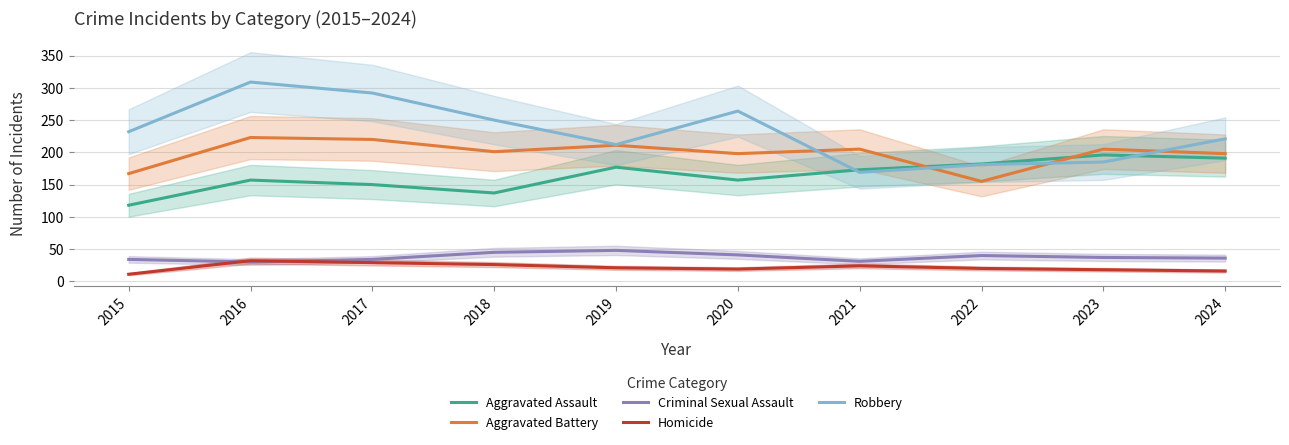

Reading left to right, extract all data points from this chart.

Aggravated Assault: 118	157	150	137	177	157	173	182	196	191
Aggravated Battery: 167	223	220	201	211	198	205	155	205	198
Criminal Sexual Assault: 34	30	34	45	48	41	31	40	37	36
Homicide: 11	32	29	26	21	19	24	20	18	16
Robbery: 232	309	292	250	212	264	169	181	185	221